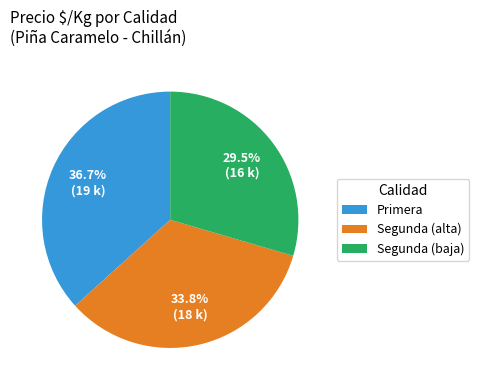

Which has a higher value, Segunda (baja) or Segunda (alta)?

Segunda (alta)